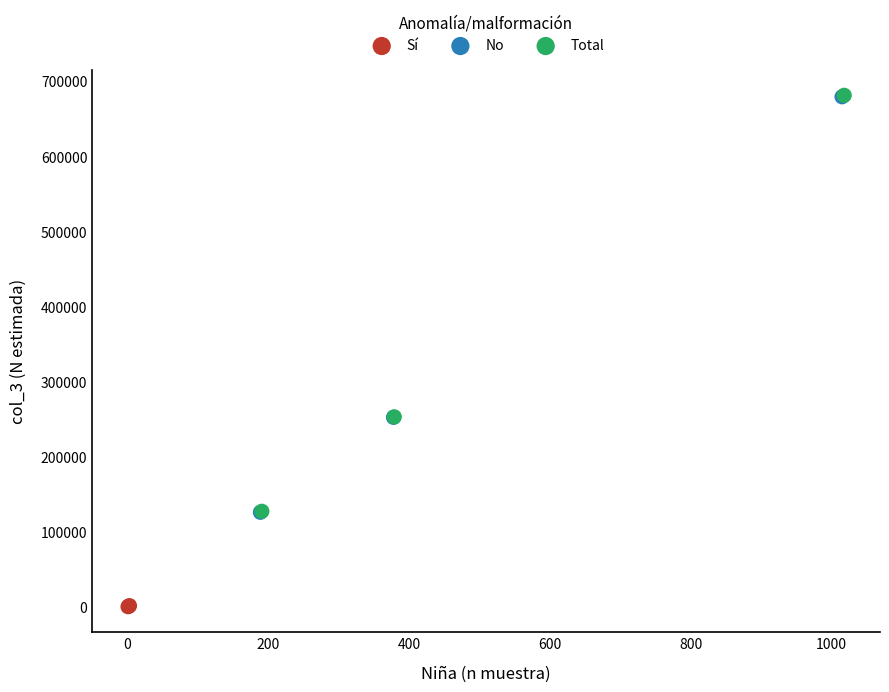

Which series has the widest spread of Y values?

Total